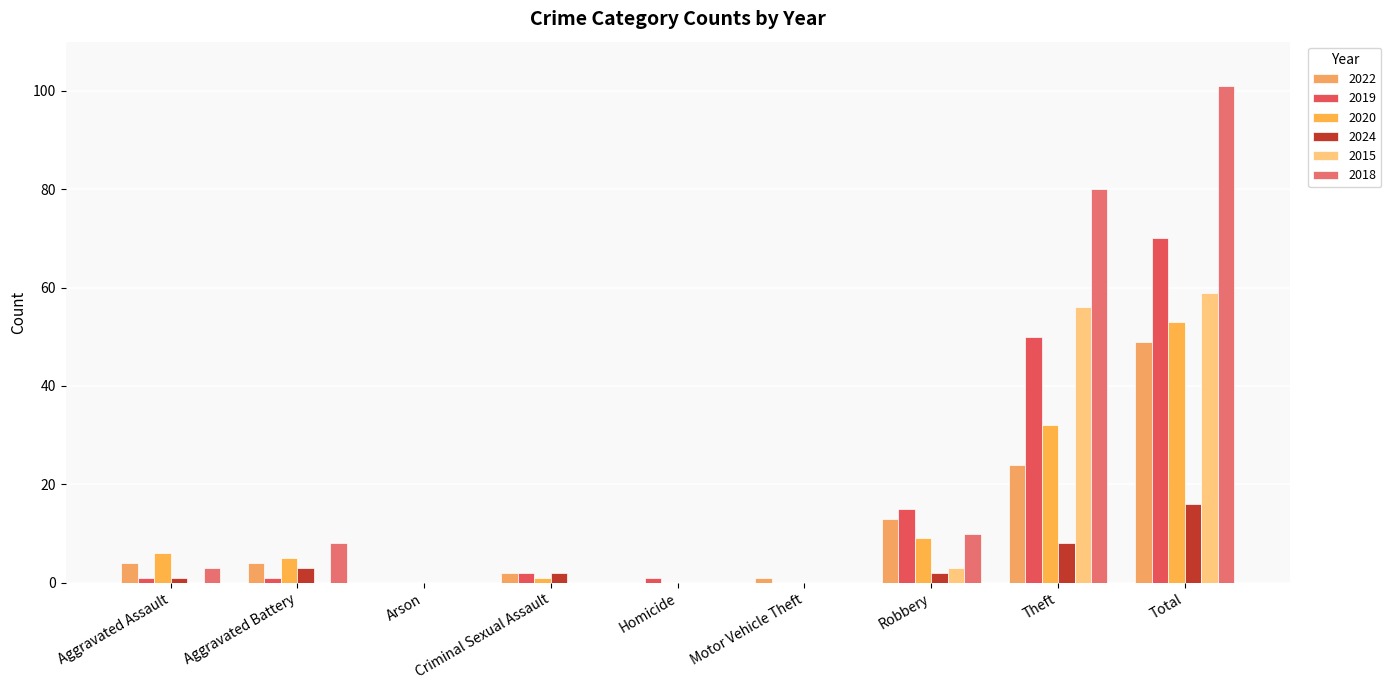

Between Robbery and Theft, which is larger?

Theft